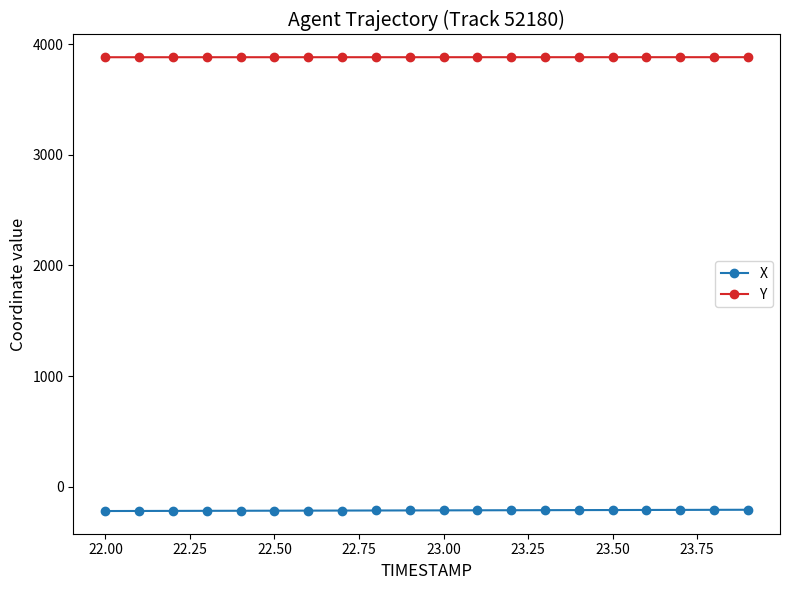

Which series has the largest total across all categories?

Y